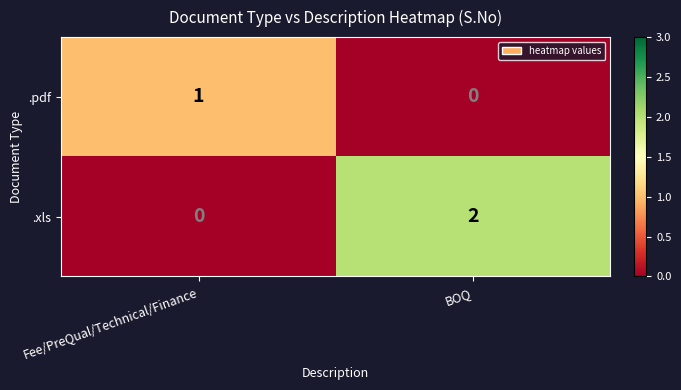

Reading left to right, what are all the values shown in this chart?

.pdf: Fee/PreQual/Technical/Finance=1	BOQ=0
.xls: Fee/PreQual/Technical/Finance=0	BOQ=2